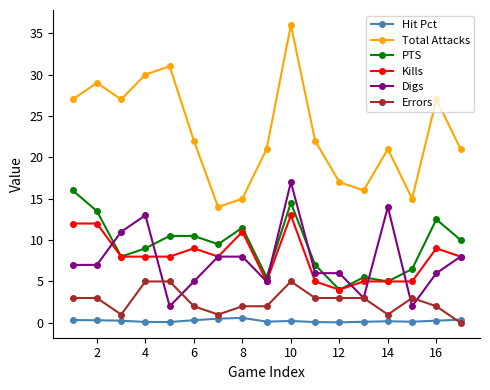

Which series has the widest spread of values?

Total Attacks